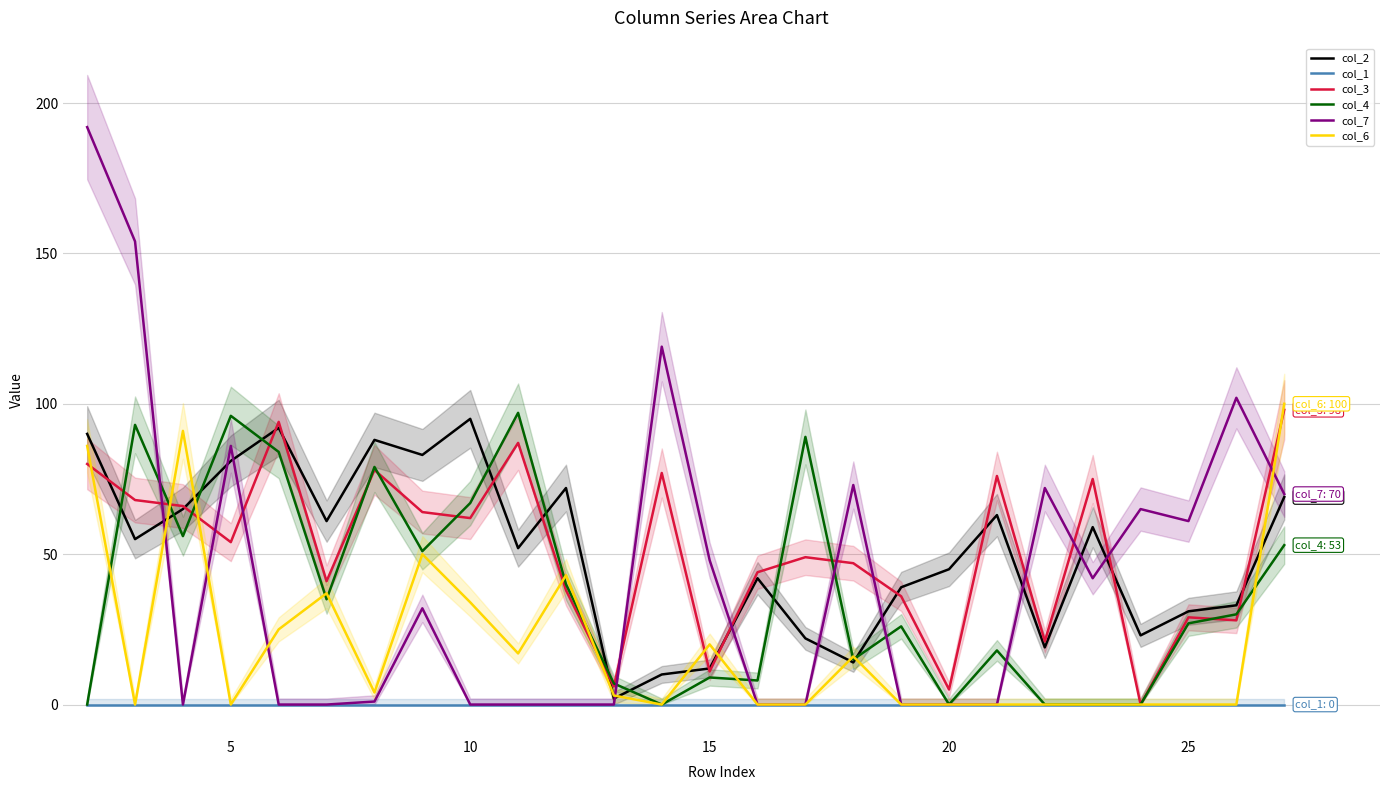

What is the difference between the maximum and minimum values in the col_3 series?

98